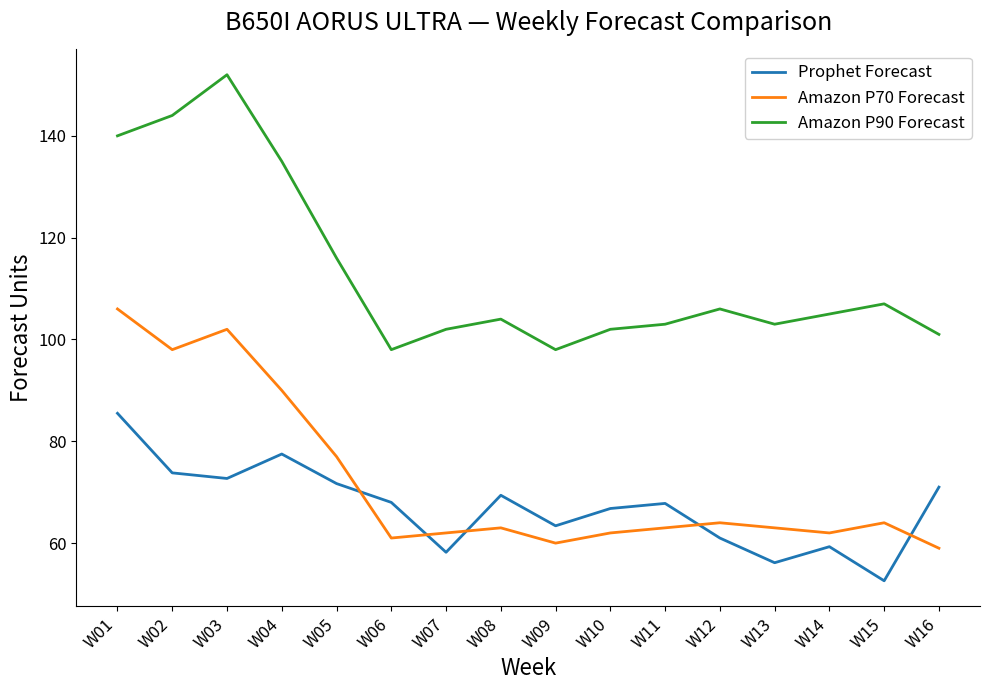

True or false: Amazon P90 Forecast has more than 0 points higher than both neighbors.

True